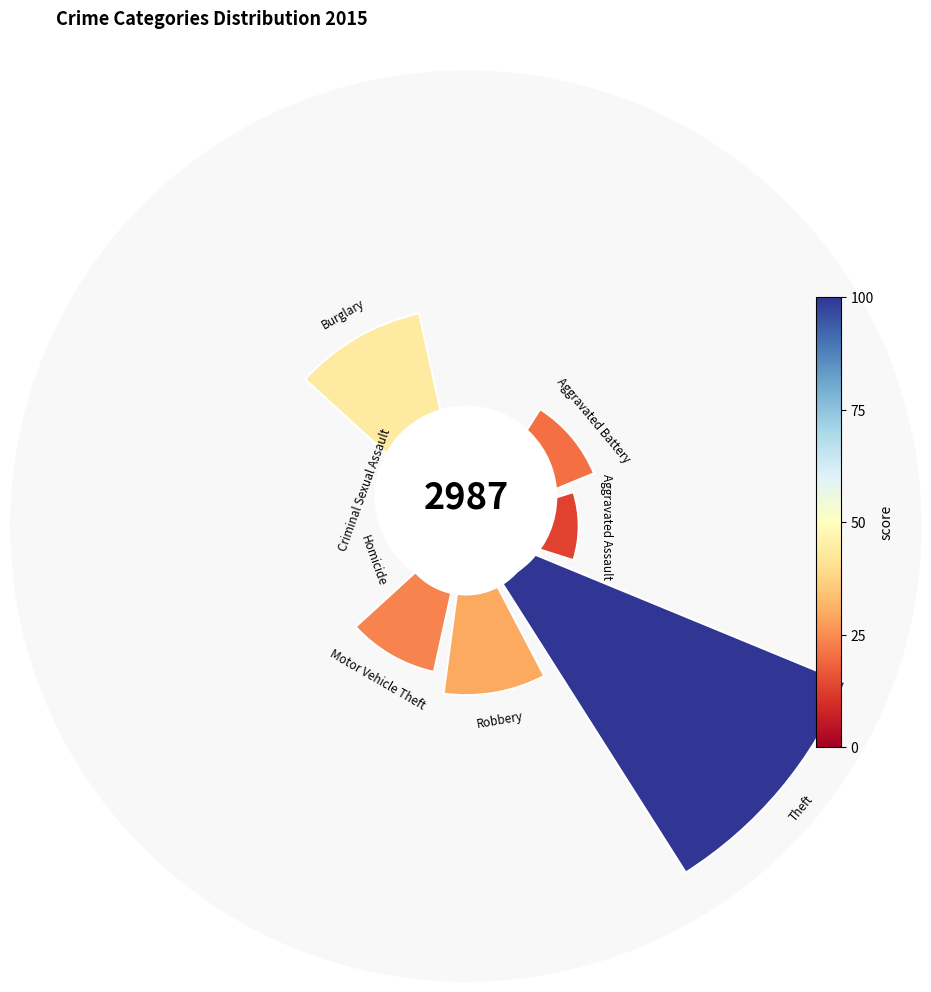

Which category has the smallest portion of the pie?

Homicide